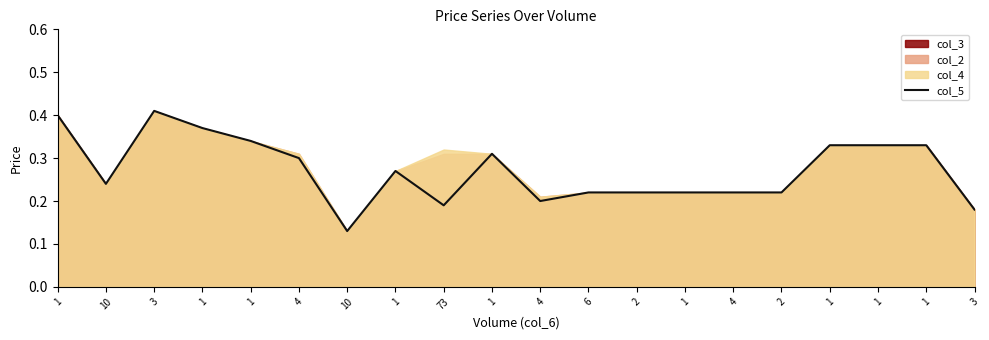

How many points are higher than both their immediate neighbors (excluding endpoints)?

3